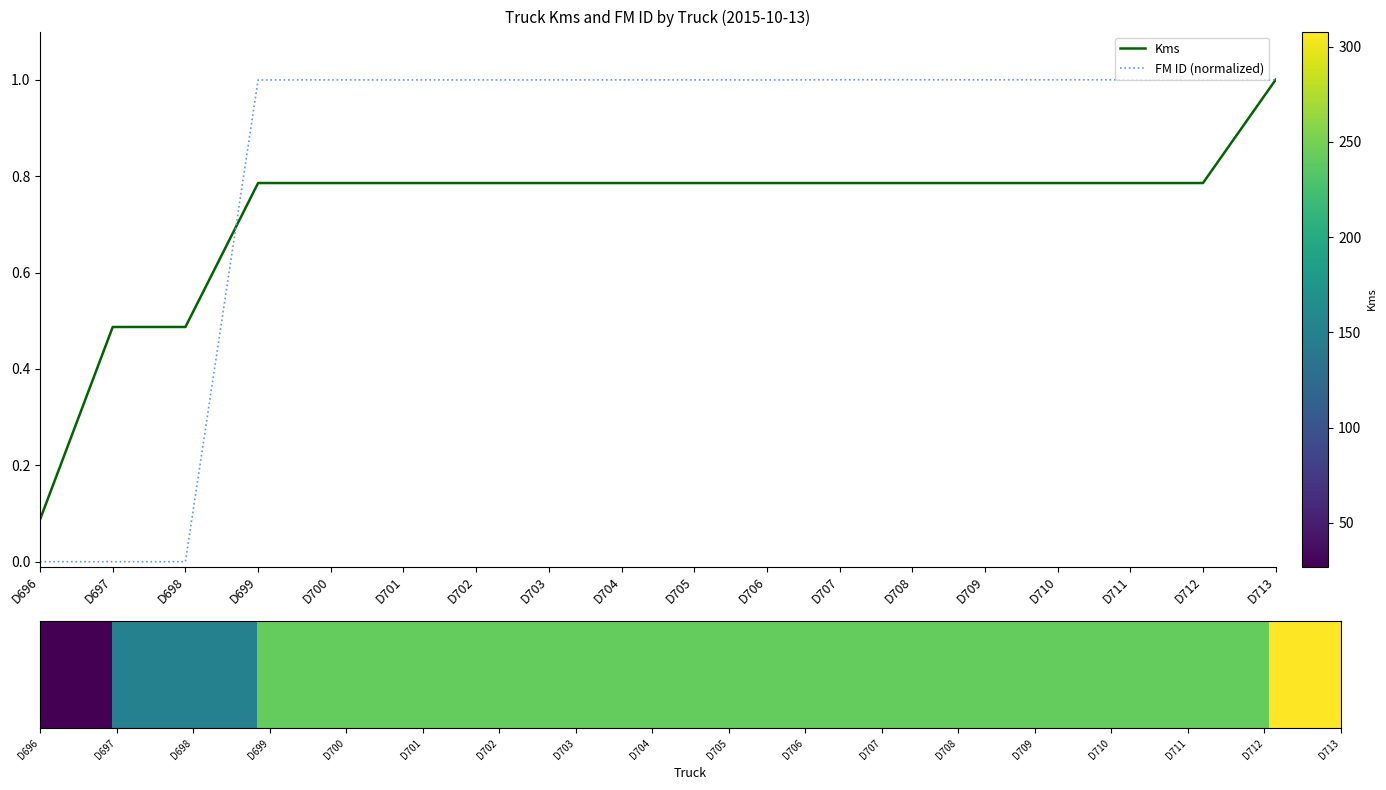

Which series has the largest range (max minus min)?

FM ID (normalized)